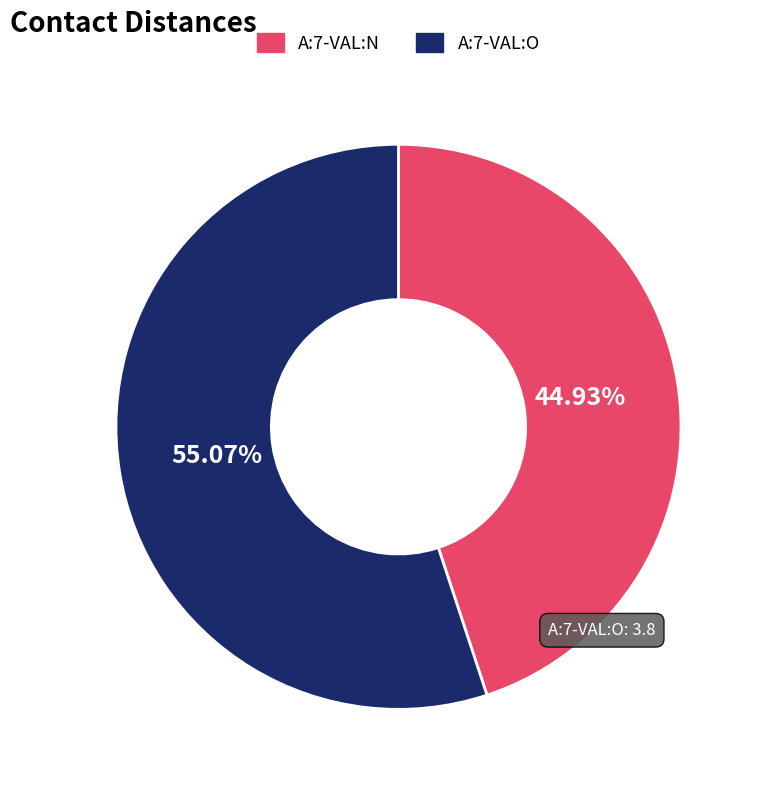

What percentage is the A:7-VAL:N slice, to the nearest percent?

45%